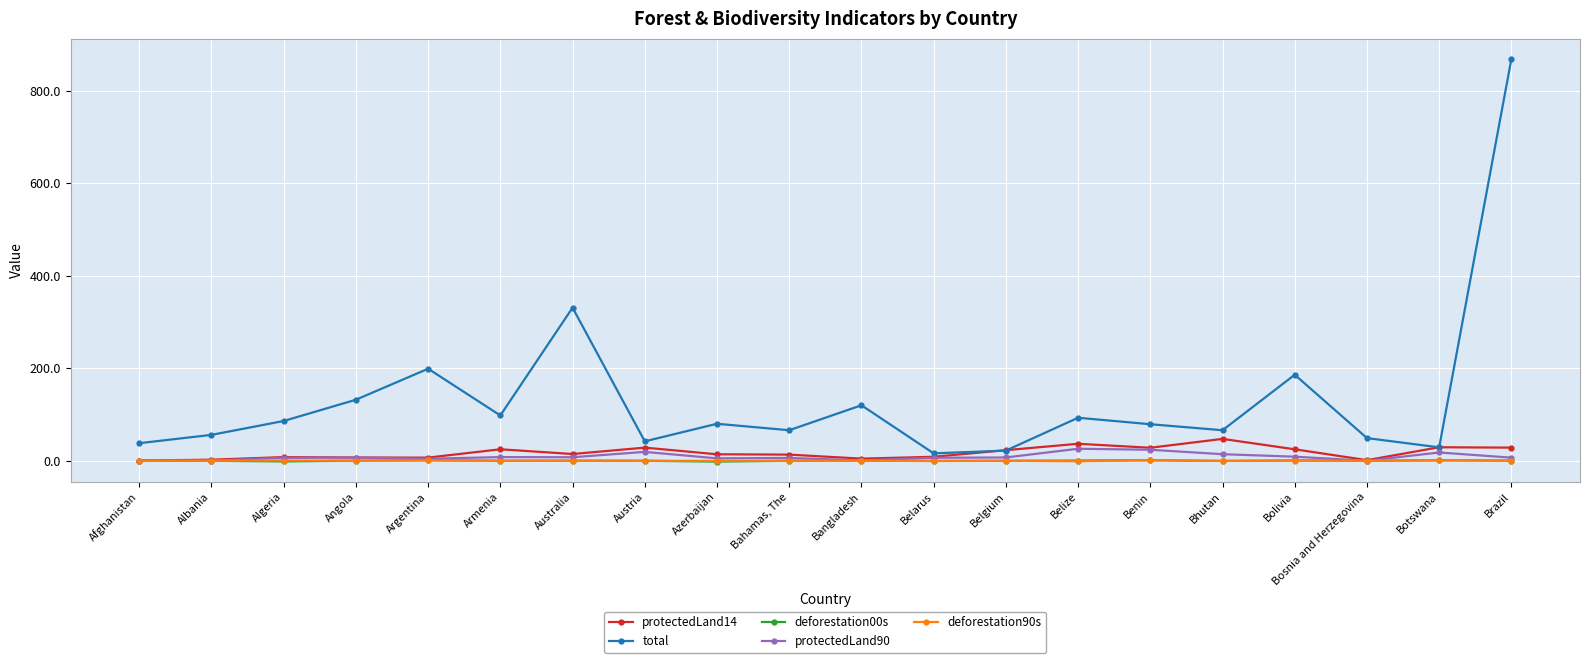

True or false: deforestation00s has more than 0 points higher than both neighbors.

True